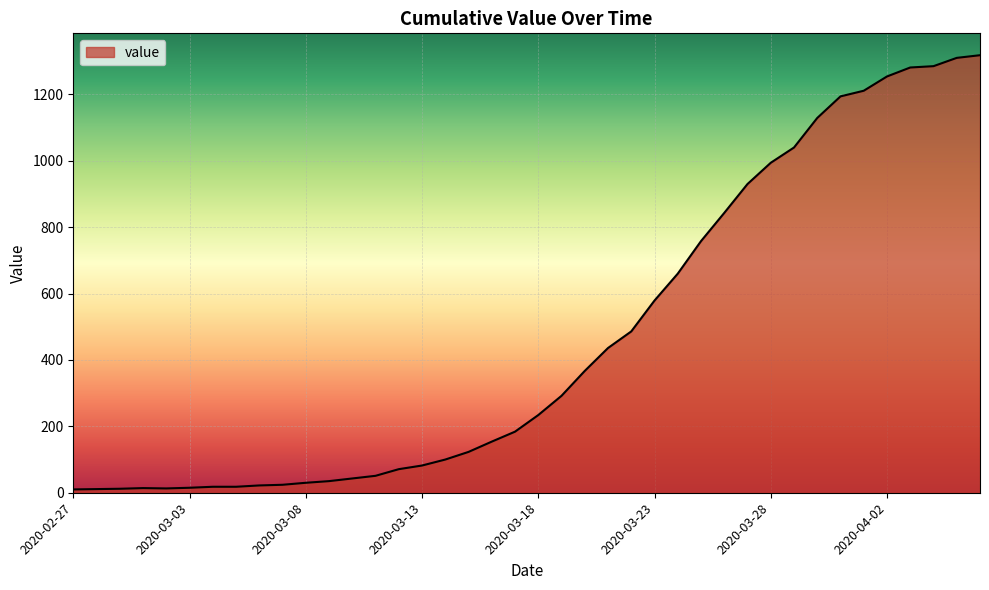

What is the difference between the maximum and minimum values?

1308